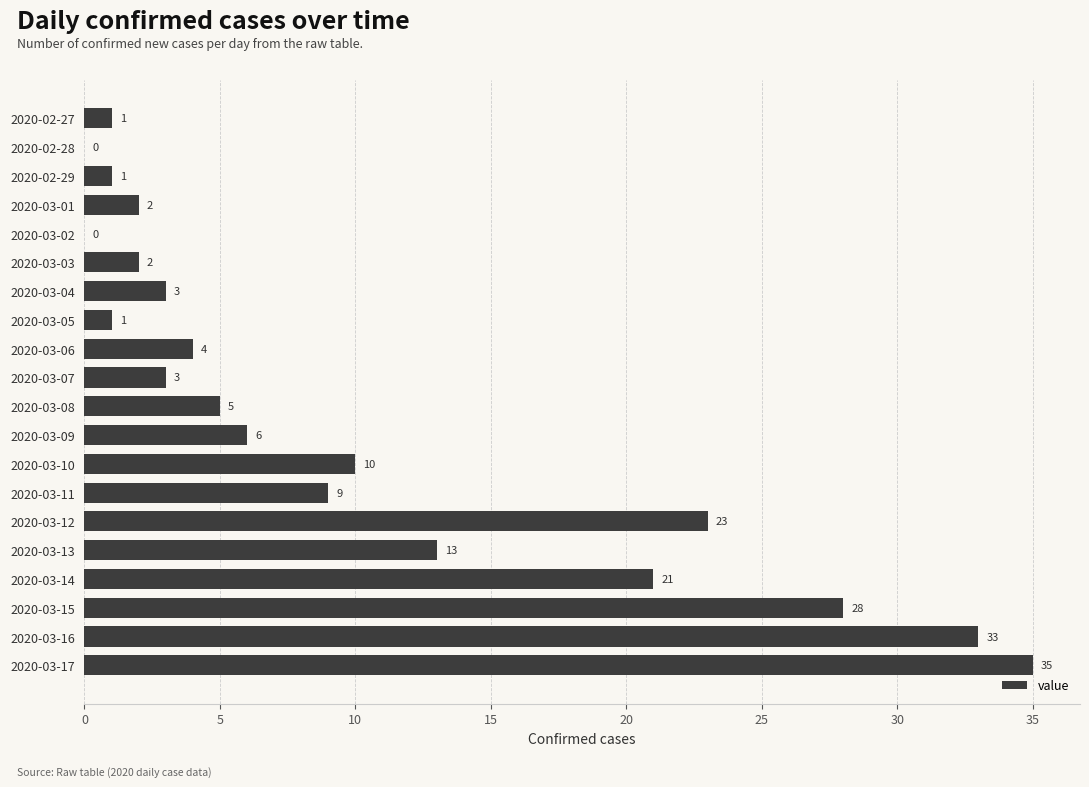

What is the sum of the values at 2020-03-09 and 2020-03-16?

39